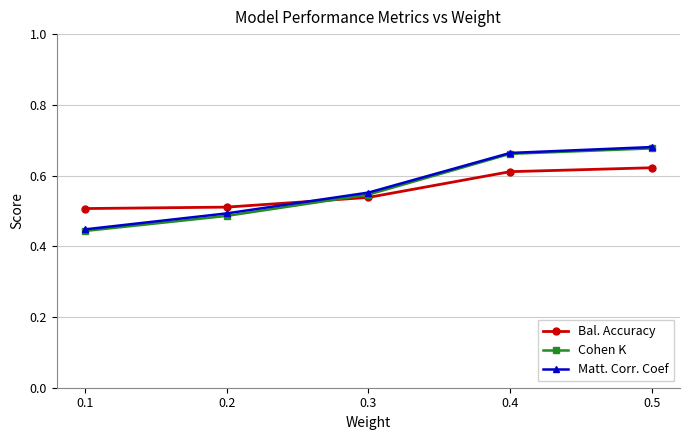

The Bal. Accuracy series shows 0.5 at 0.1. True or false?

True